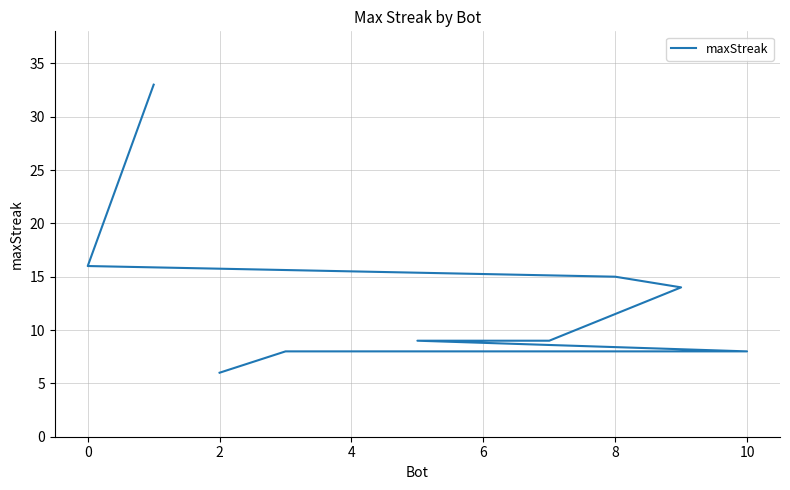

What is the label of the 7th point from the left?

10